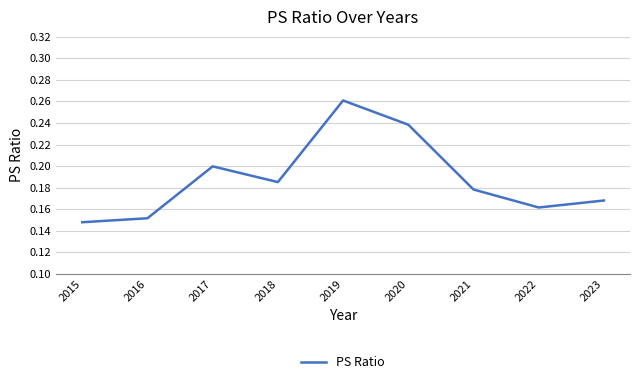

What is the change in value from 2019 to 2017?

-0.1